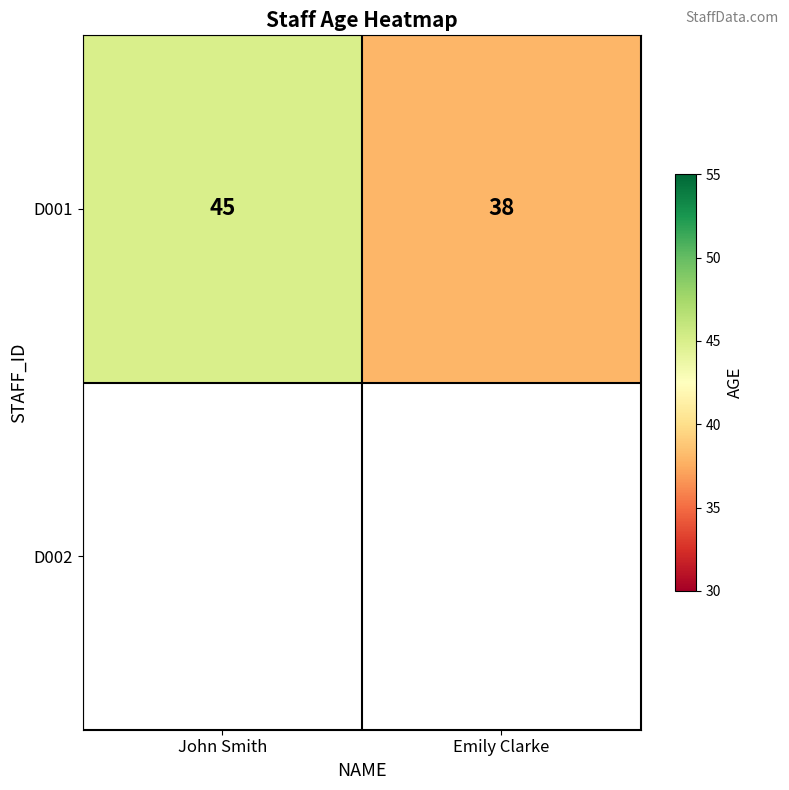

Which category has the lowest value across all series?

Emily Clarke